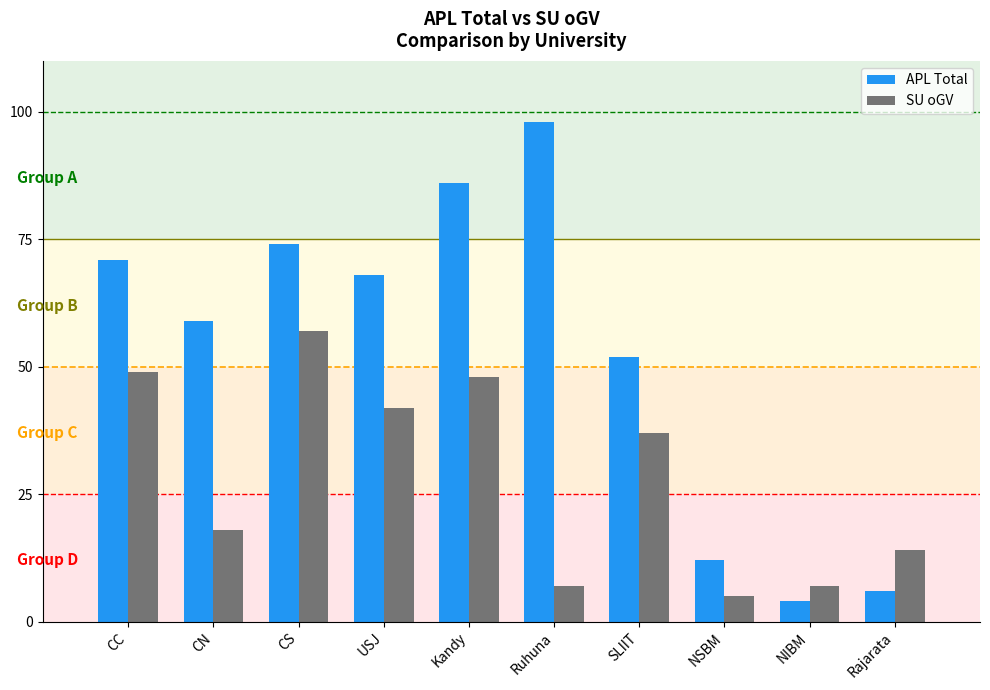

At NSBM, list the series in order from smallest to largest.

SU oGV, APL Total